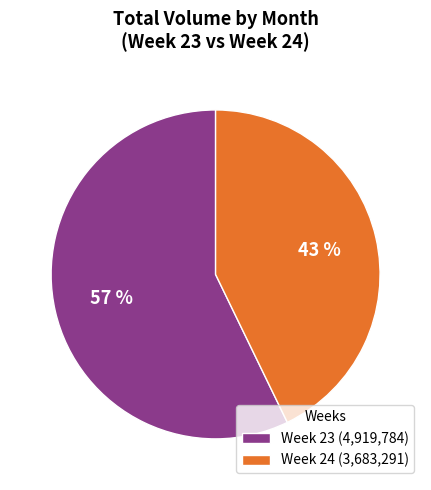

The Week 23 (4,919,784) slice represents 43% of the pie. True or false?

False